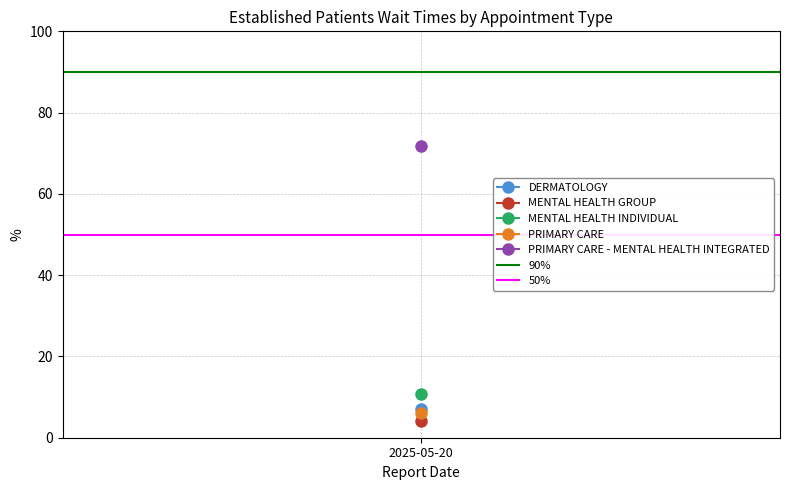

At which label is 50% closest to 50?

2025-05-20